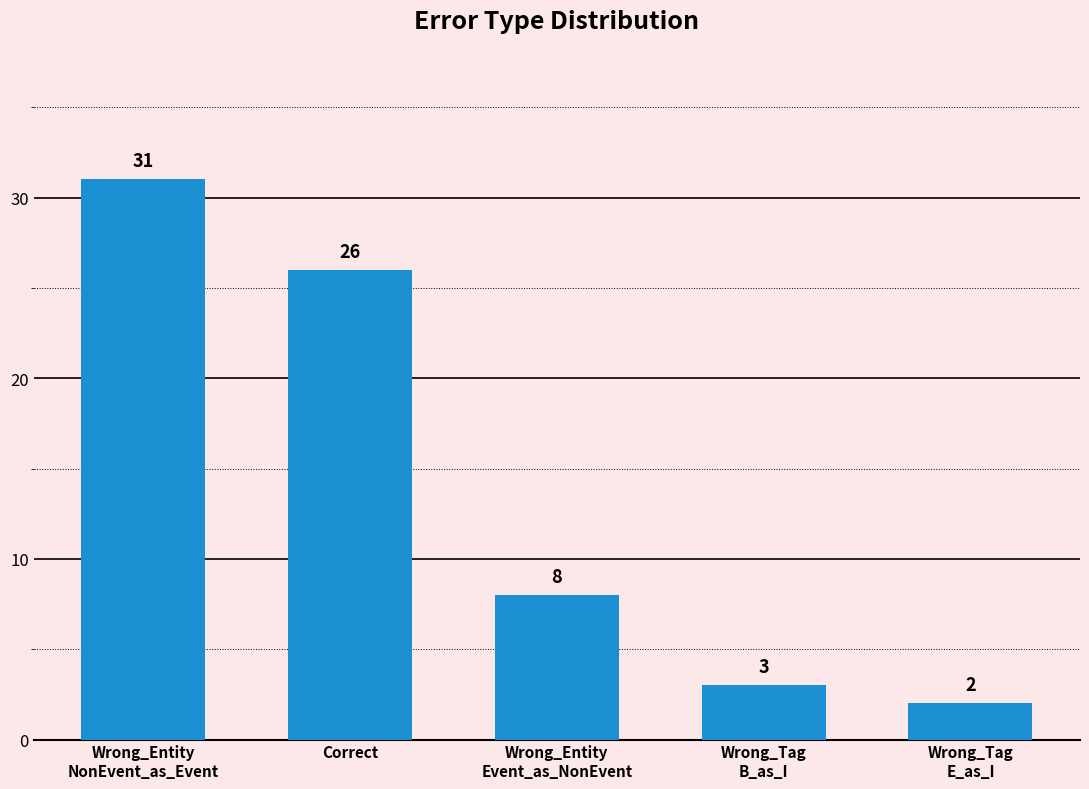

Which category has the highest value across all series?

Wrong_Entity
NonEvent_as_Event